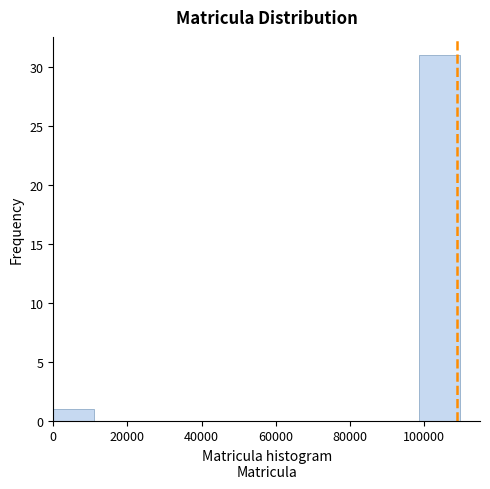

What is the height of the bar covering 0 to 10000 on the x-axis? Neither the bar edges nor the heights are printed on the chart, so give them approximately, as read against the axes.

1